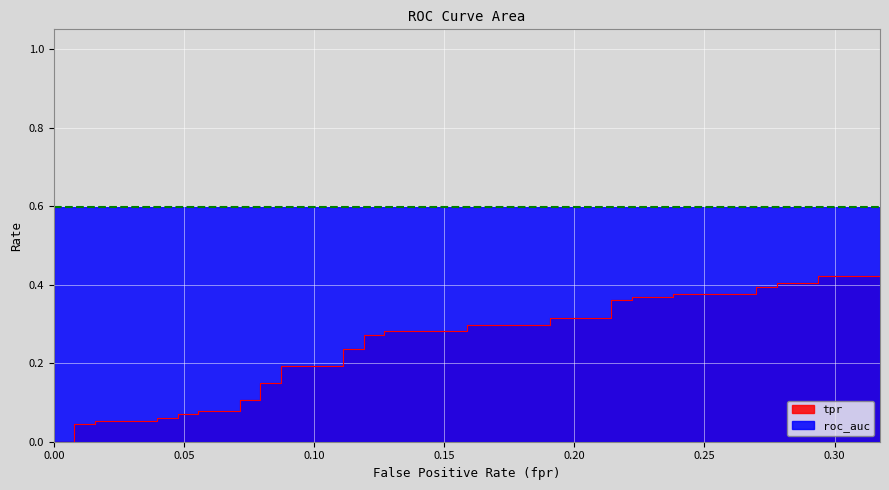

True or false: tpr has more than 2 points higher than both neighbors.

False